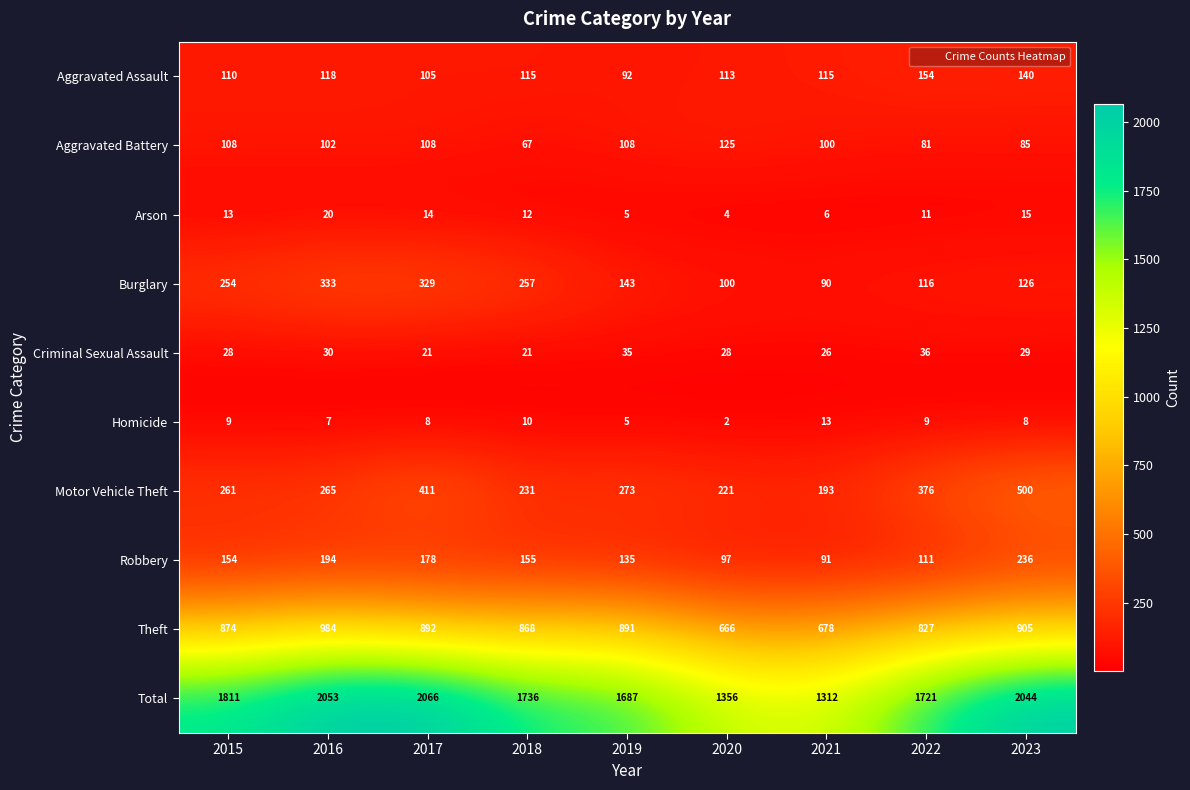

What is the total value across all series at 2022?

3442